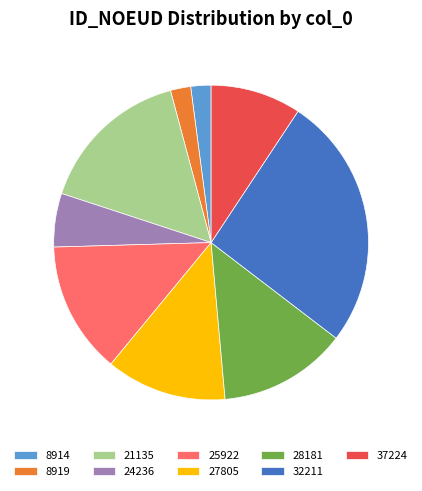

Does any single category account for the majority?

No